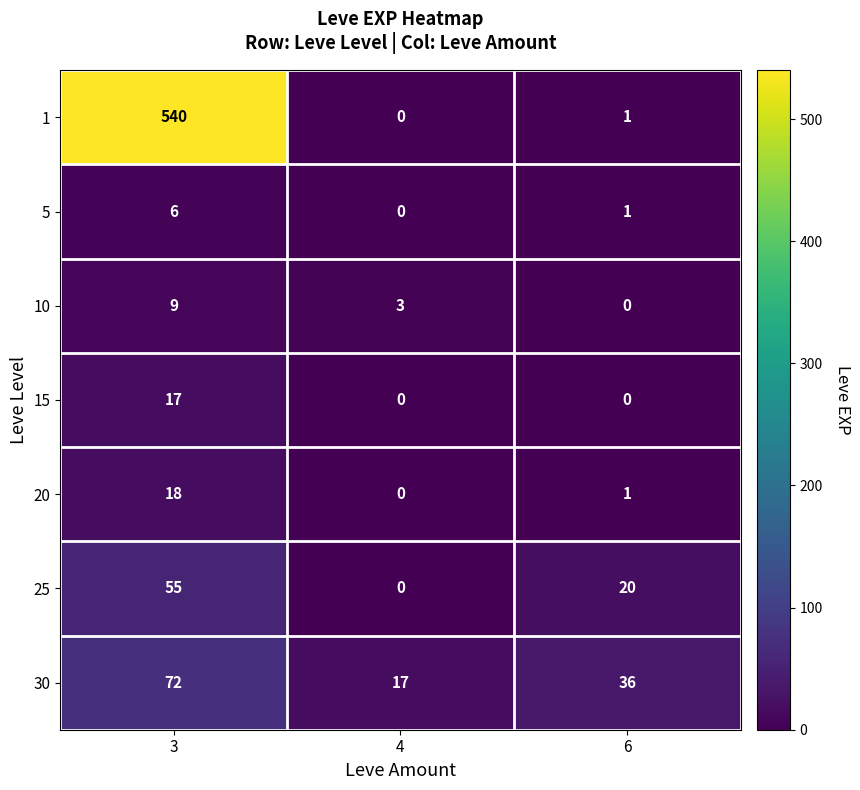

What is the difference between the 5 values at 4 and 3?

6